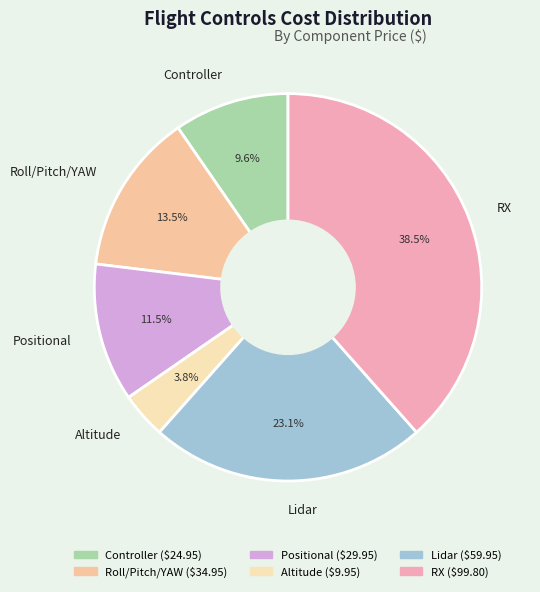

Approximately how many times larger is the value at Positional compared to RX?

0.3